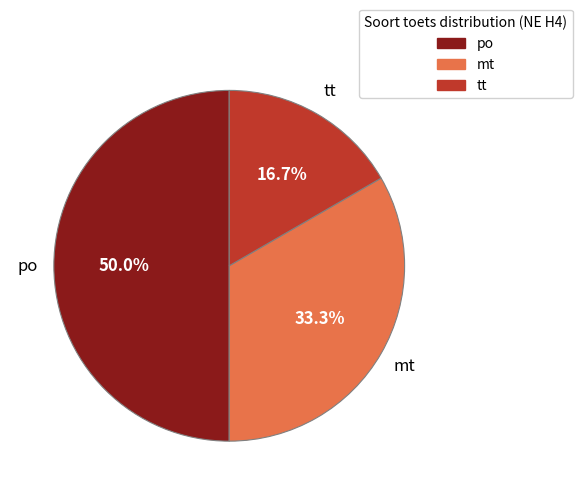

To the nearest percent, what portion does tt represent?

17%